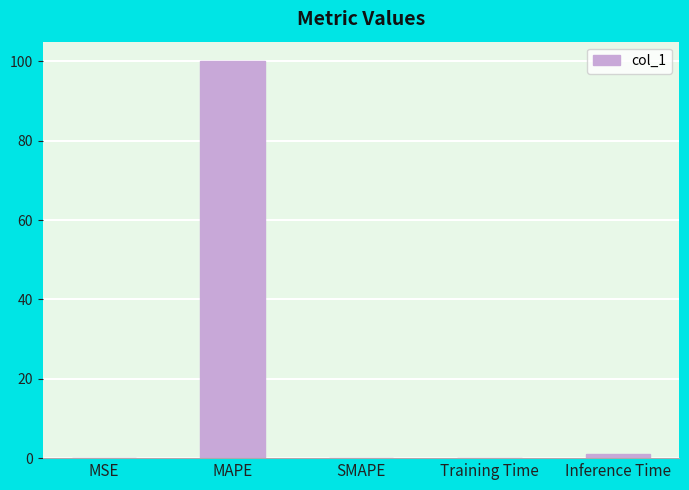

The chart shows a value of 0.0 at SMAPE. True or false?

True